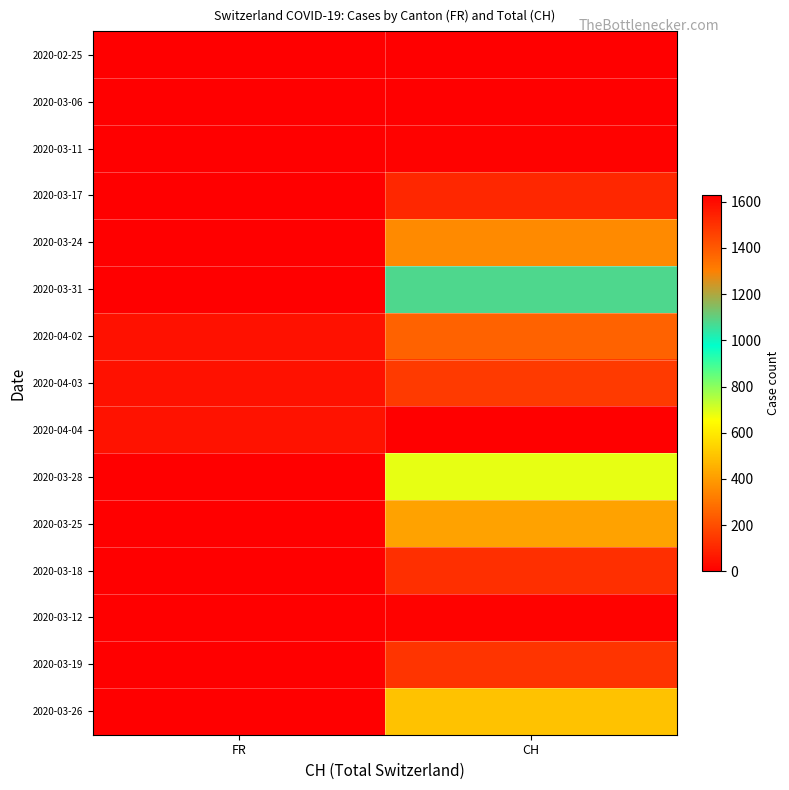

Reading right to left, extract all data points from this chart.

2020-02-25: CH=0	FR=0
2020-03-06: CH=0	FR=0
2020-03-11: CH=8	FR=0
2020-03-17: CH=105	FR=0
2020-03-24: CH=355	FR=0
2020-03-31: CH=1079	FR=0
2020-04-02: CH=1376	FR=46
2020-04-03: CH=1479	FR=46
2020-04-04: CH=1630	FR=49
2020-03-28: CH=683	FR=0
2020-03-25: CH=414	FR=0
2020-03-18: CH=123	FR=0
2020-03-12: CH=9	FR=0
2020-03-19: CH=134	FR=0
2020-03-26: CH=499	FR=0